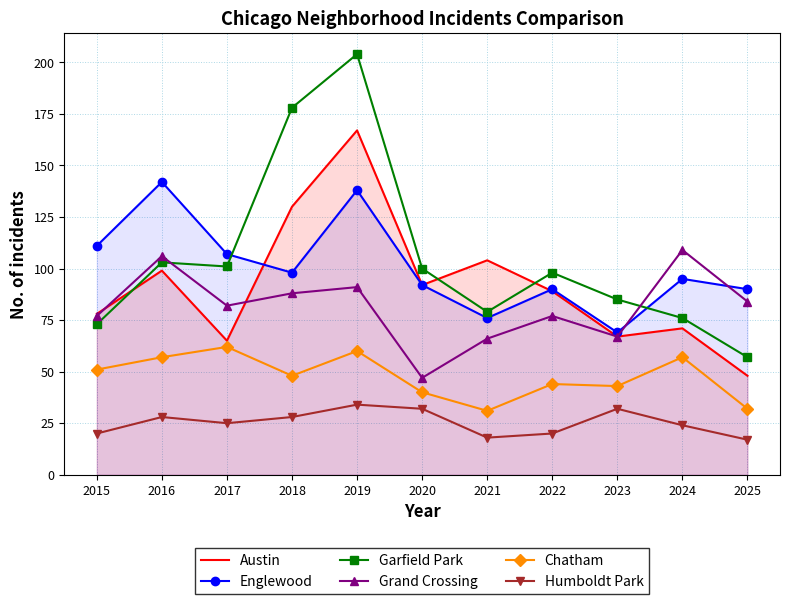

The Chatham series shows 31 at 2019. True or false?

False